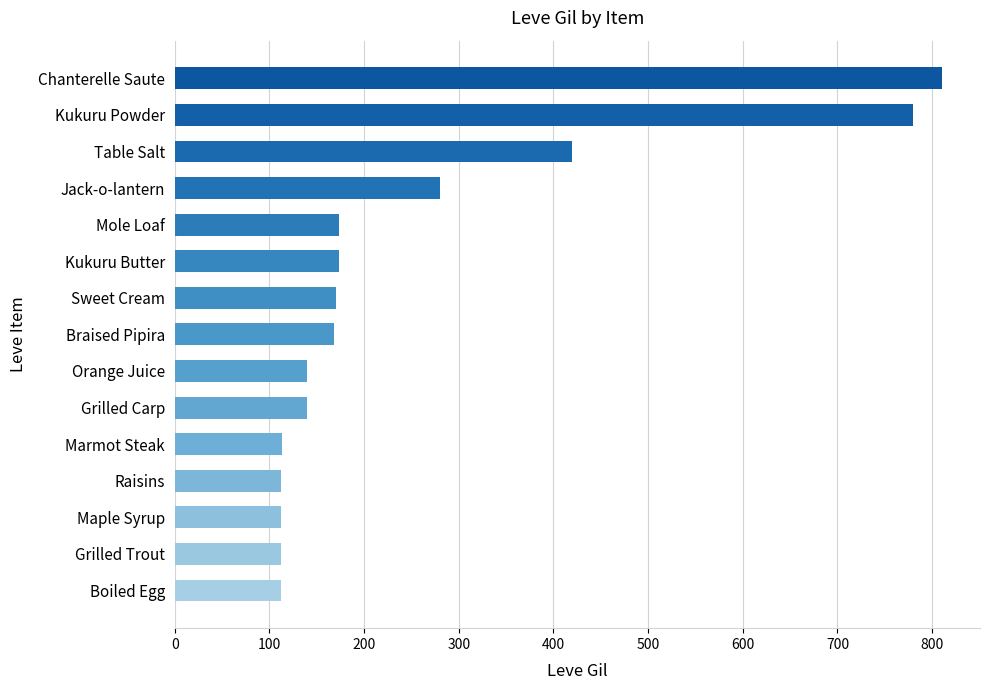

What is the label of the 4th bar from the top?

Jack-o-lantern